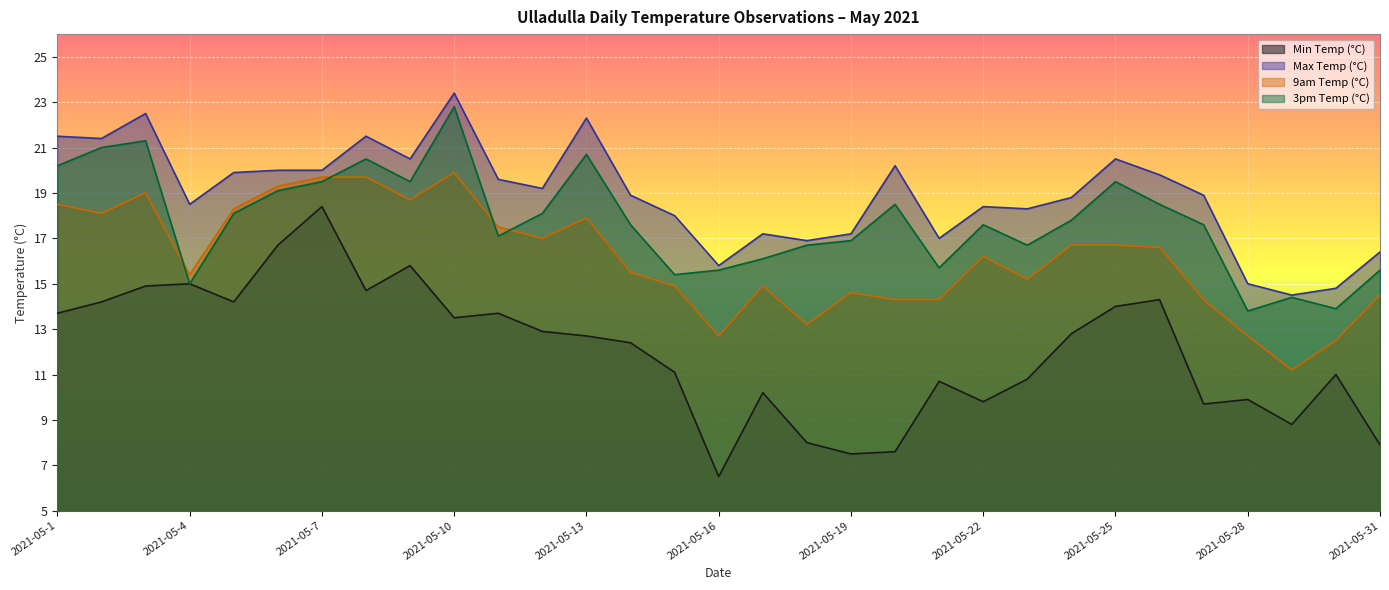

How many series are shown in this chart?

4